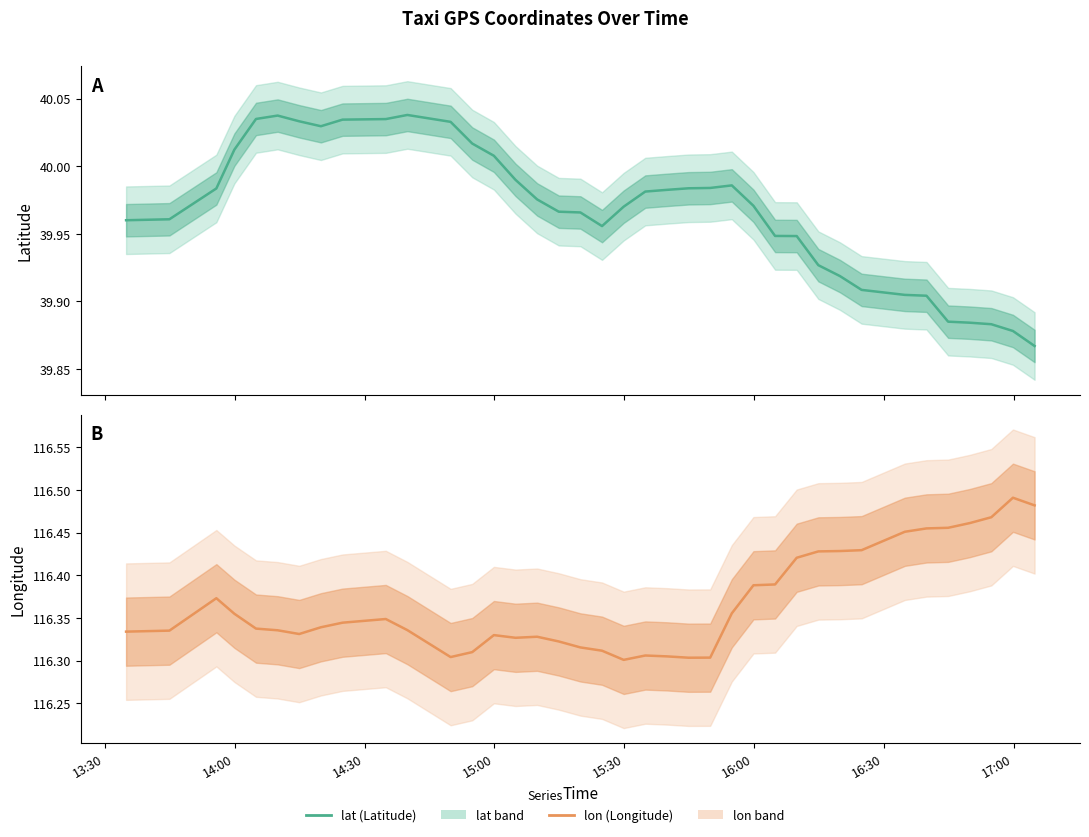

What is the average value of the lon series?

116.4